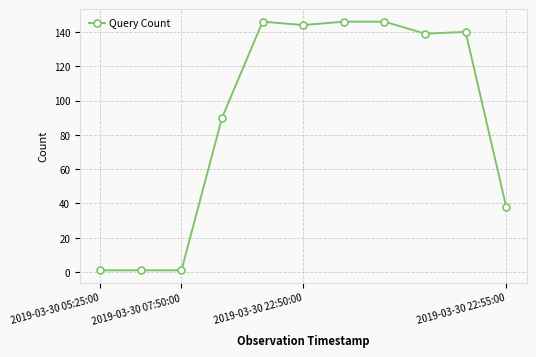

What is the maximum value shown in the chart?

146